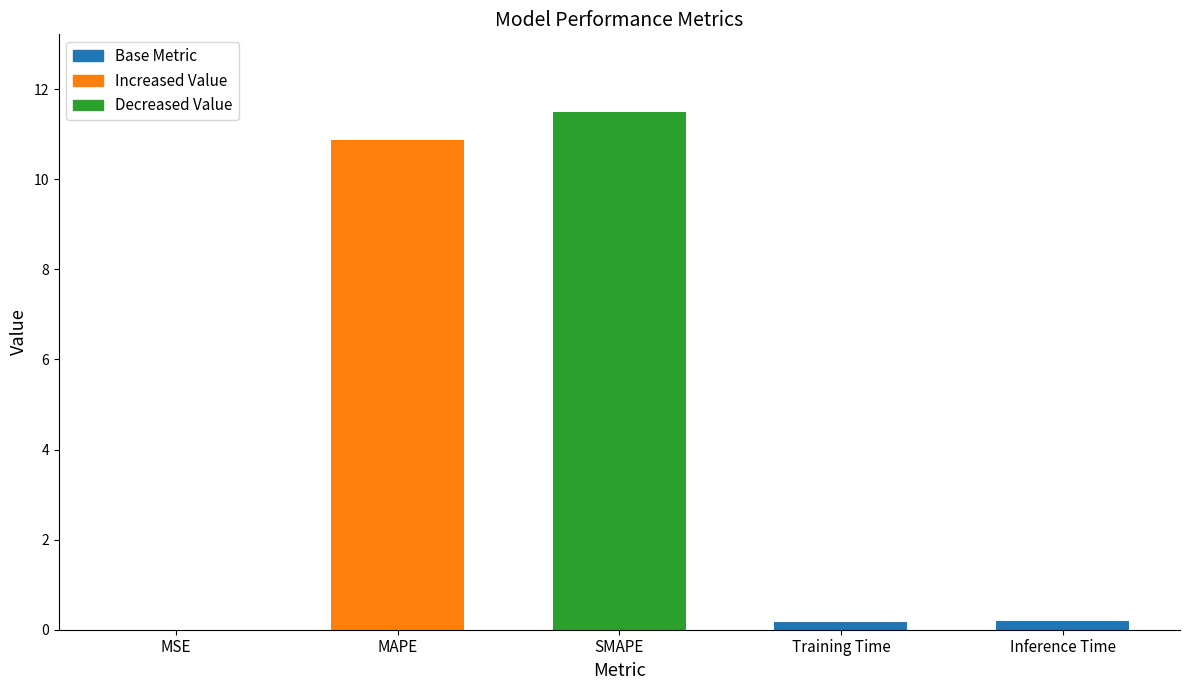

Which category has the highest value across all series?

SMAPE